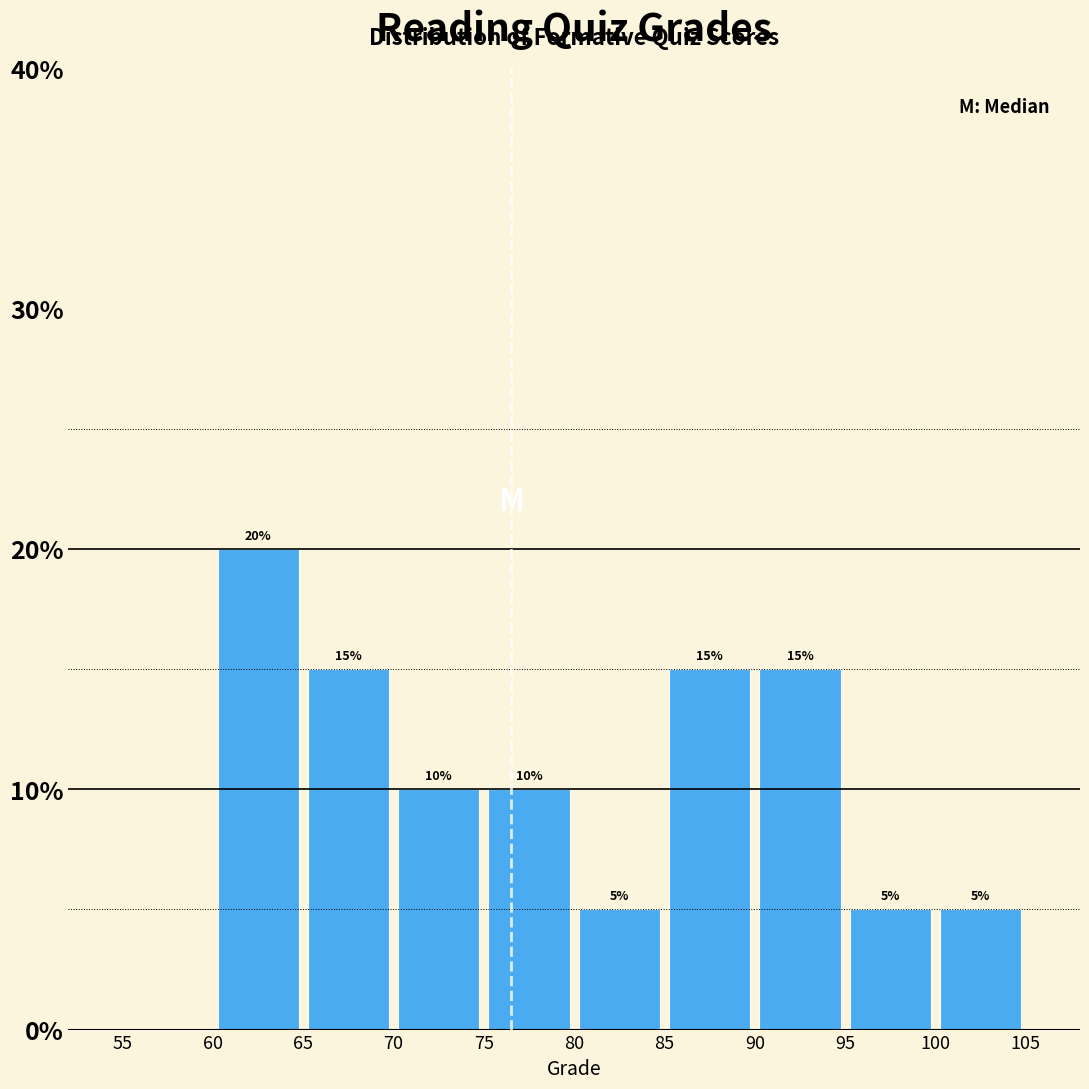

Over which range of the x-axis is the bar tallest?

60 to 65